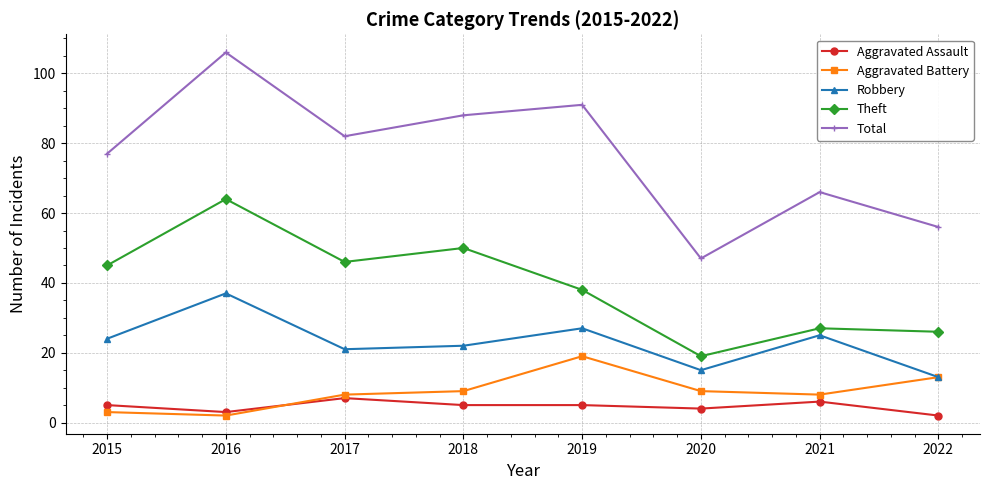

The Robbery series shows 51 at 2016. True or false?

False